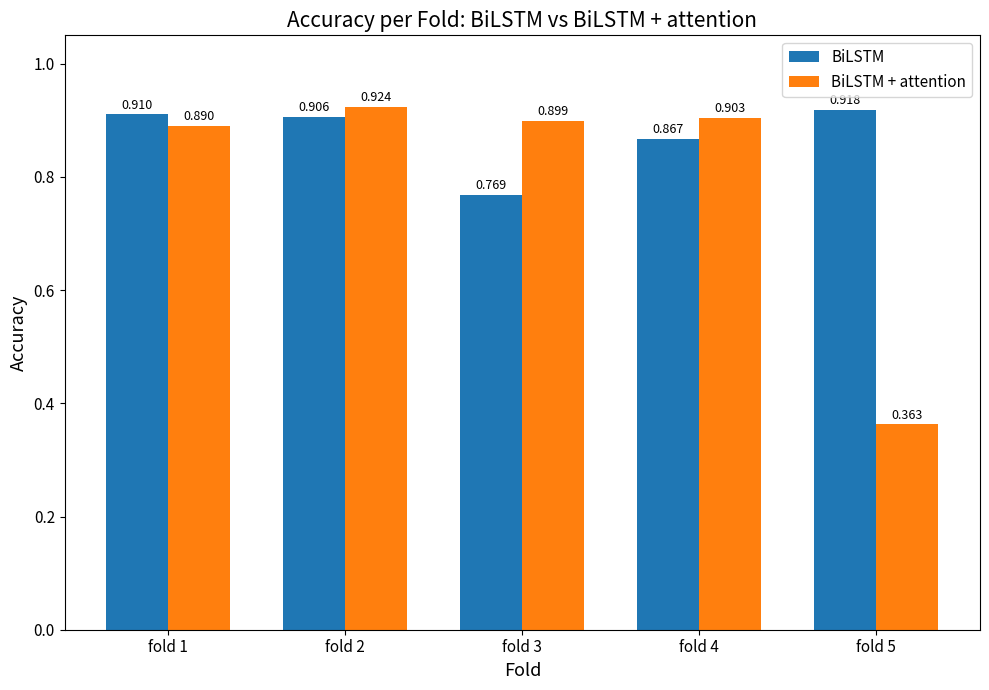

At fold 5, list the series in order from smallest to largest.

BiLSTM + attention, BiLSTM